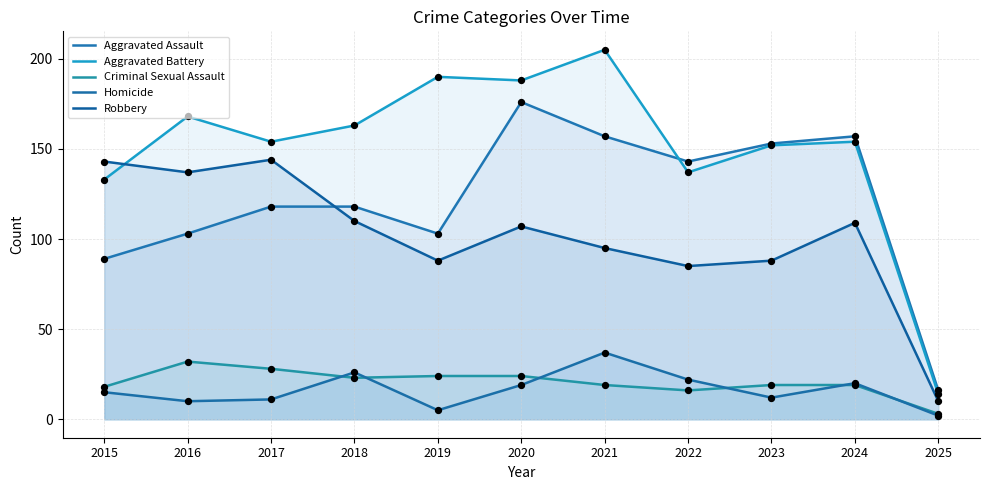

Which series reaches the minimum Y coordinate?

Homicide